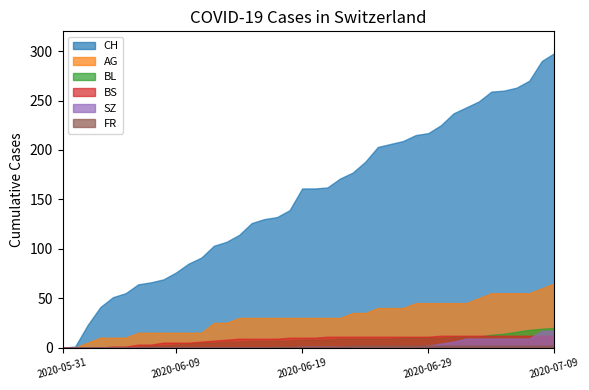

The SZ series shows 1 at 2020-06-24. True or false?

True